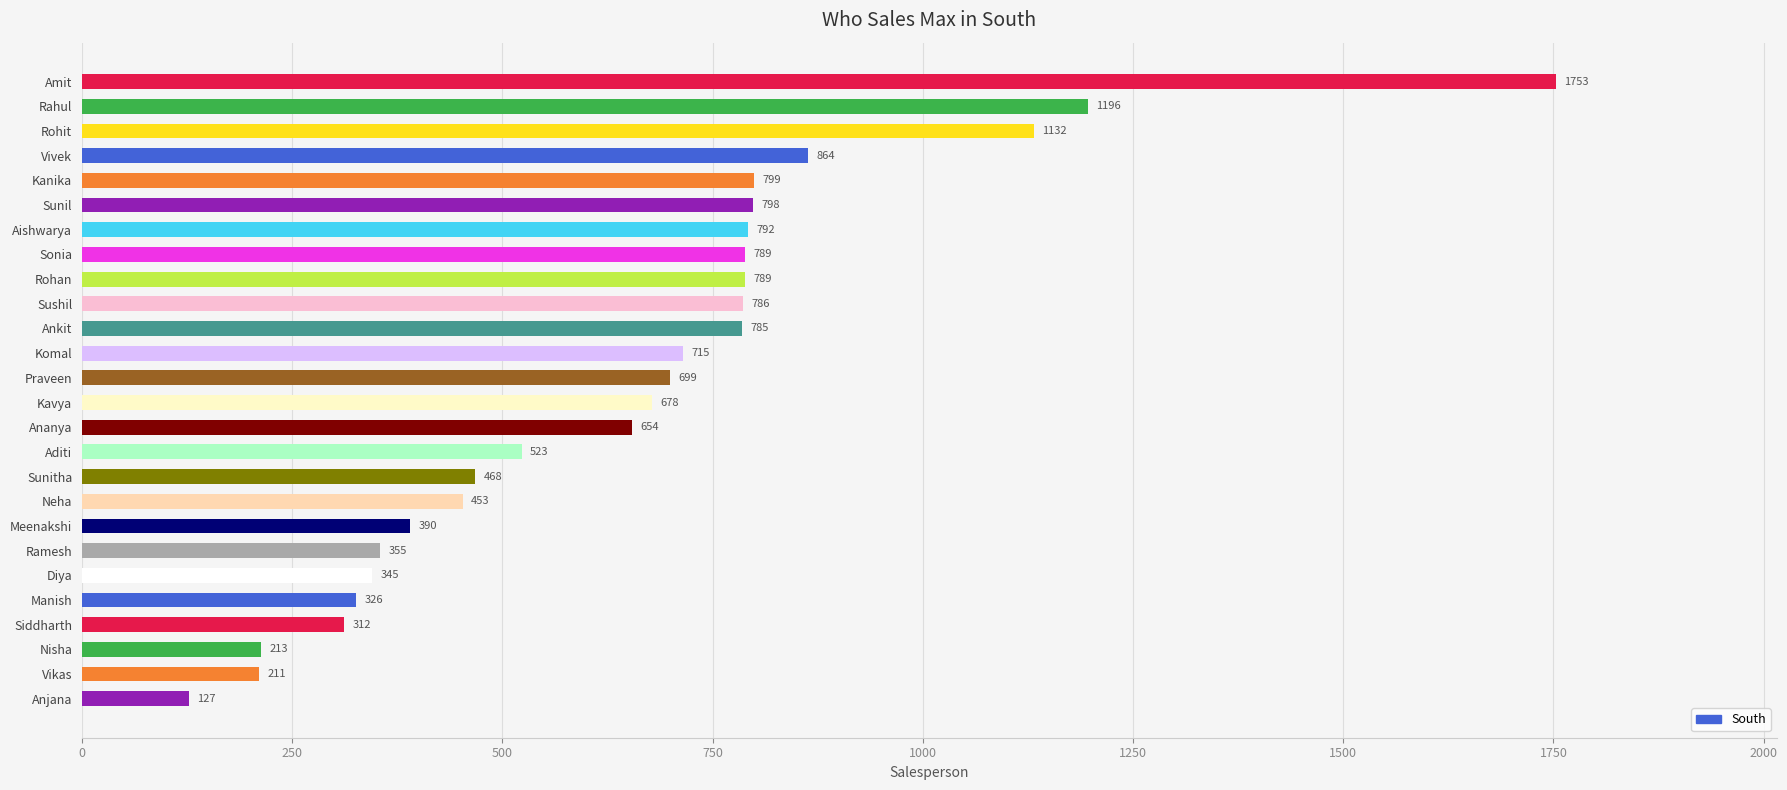

Reading top to bottom, extract all data points from this chart.

Amit=1753	Rahul=1196	Rohit=1132	Vivek=864	Kanika=799	Sunil=798	Aishwarya=792	Sonia=789	Rohan=789	Sushil=786	Ankit=785	Komal=715	Praveen=699	Kavya=678	Ananya=654	Aditi=523	Sunitha=468	Neha=453	Meenakshi=390	Ramesh=355	Diya=345	Manish=326	Siddharth=312	Nisha=213	Vikas=211	Anjana=127